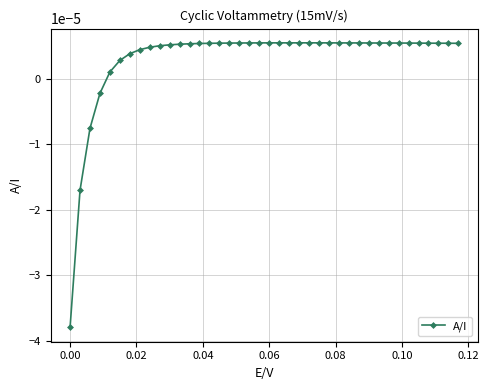

How many lines are shown in the chart?

1